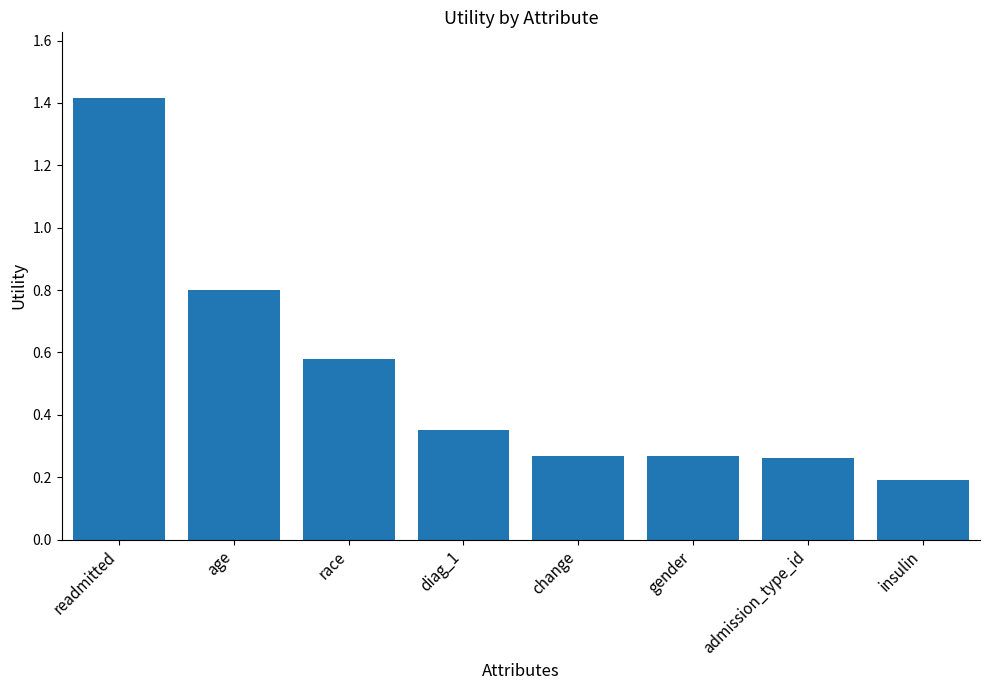

What is the label of the 8th bar from the left?

insulin